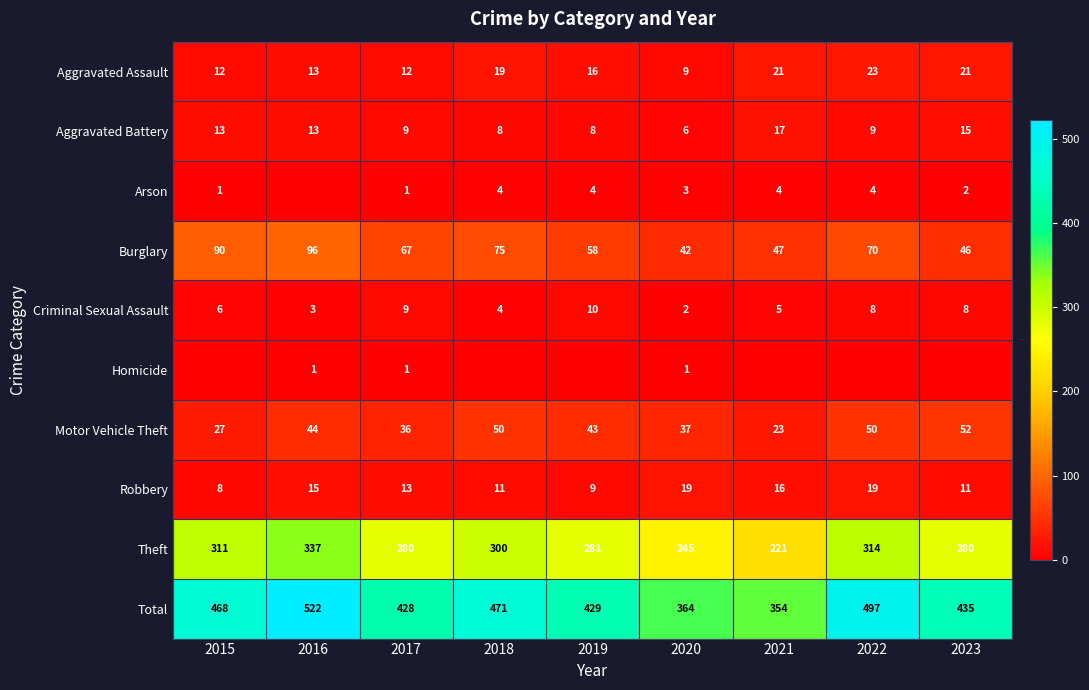

At which label does Robbery first exceed 13?

2016